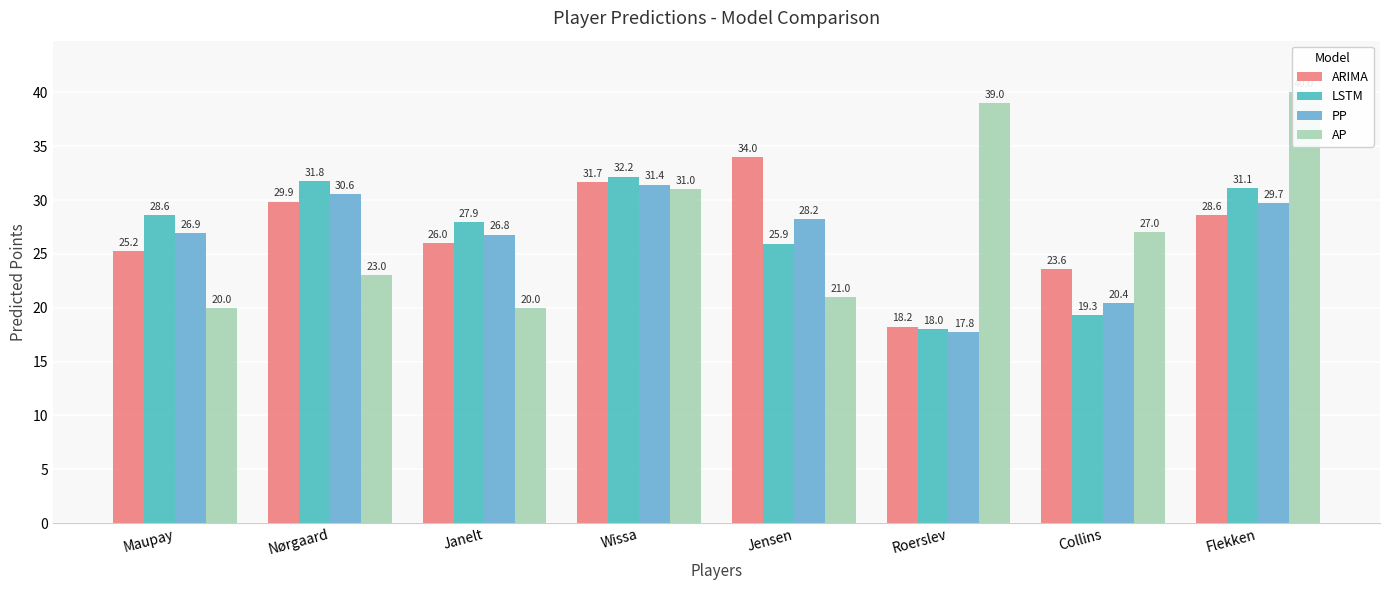

How many data points in AP are less than 27?

4